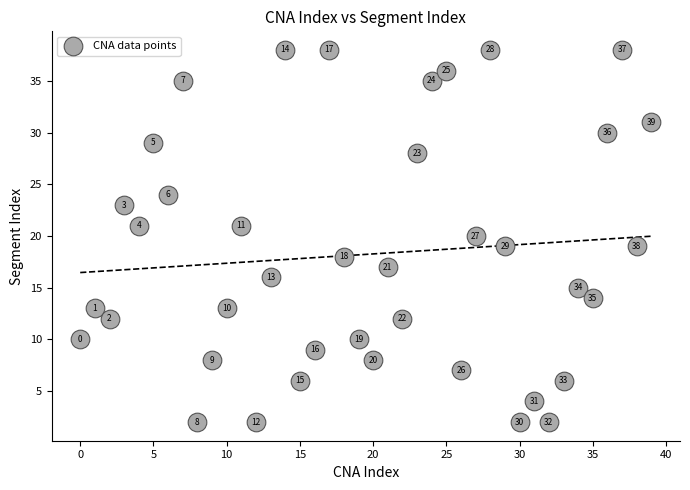

What Y value in the scatter plot is closest to 20?

20